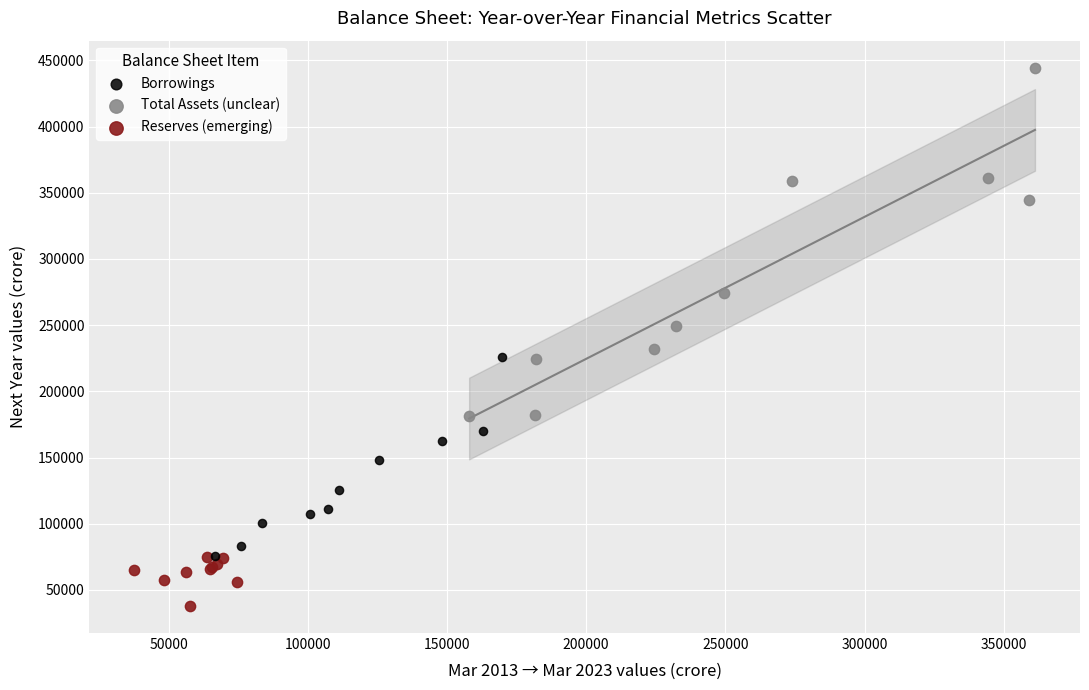

Which series has the largest Y range (max minus min)?

Total Assets (unclear)